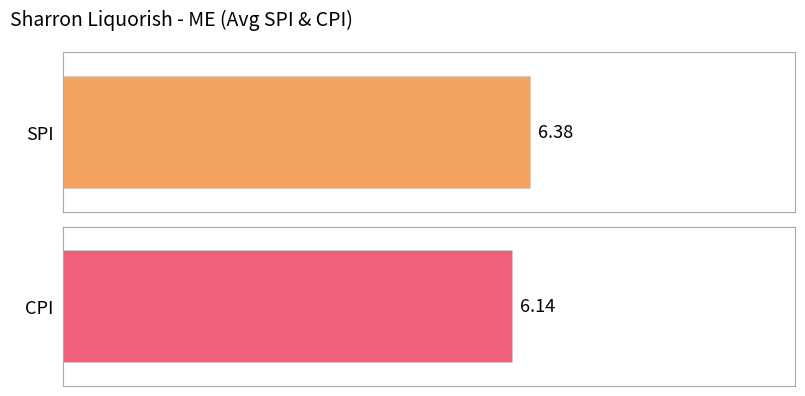

What are all the series names shown in the legend?

SPI, CPI